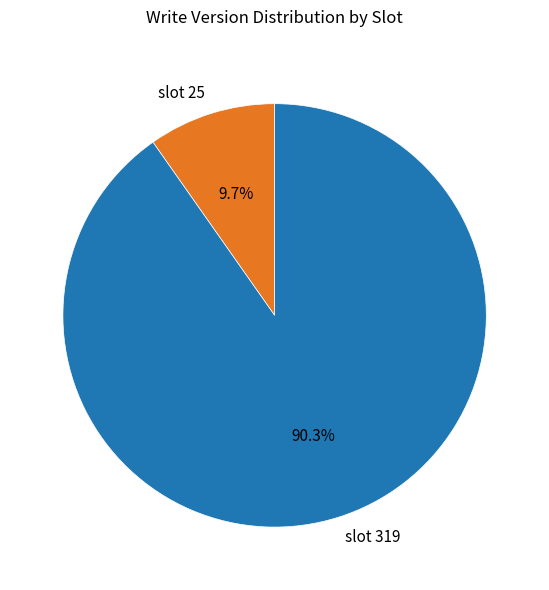

Rank the categories by value from highest to lowest.

slot 319, slot 25